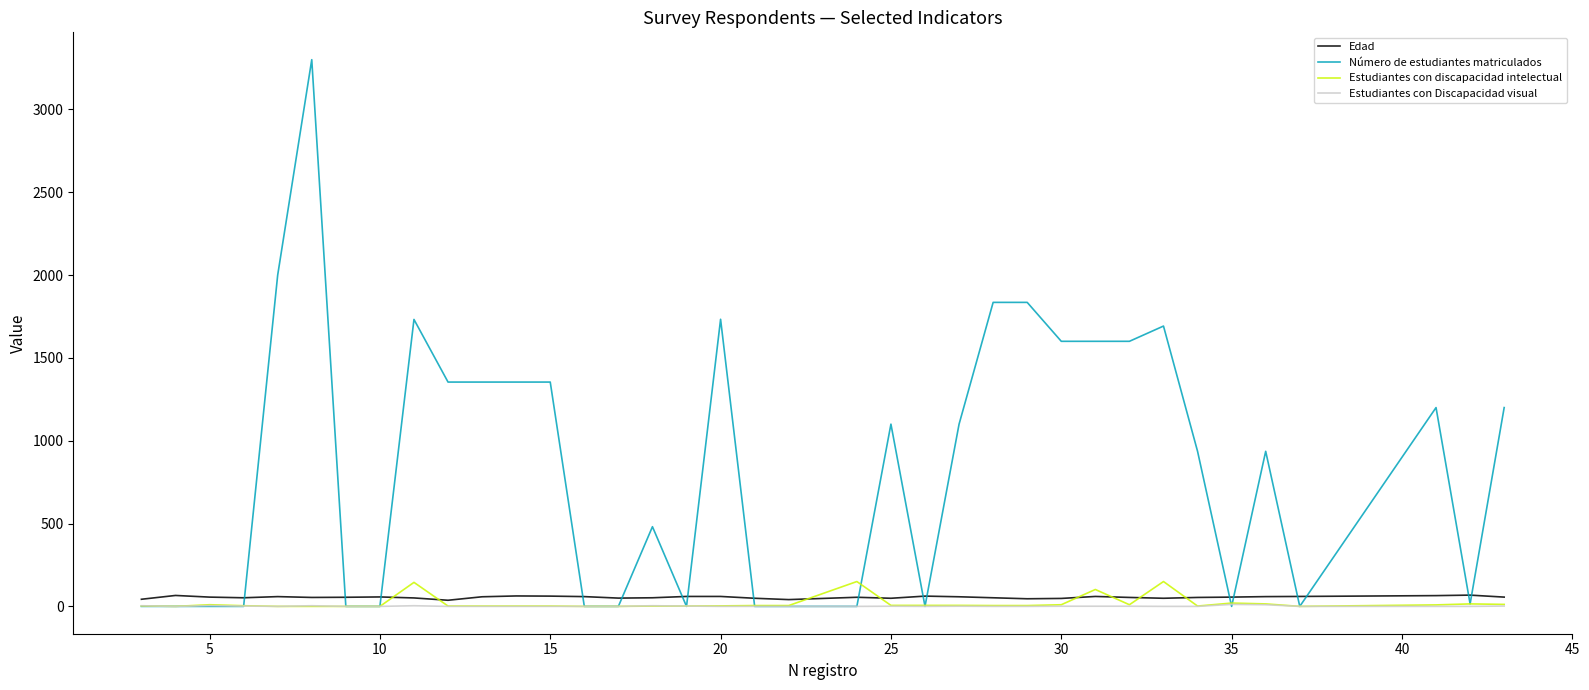

Which series has the largest total across all categories?

Número de estudiantes matriculados